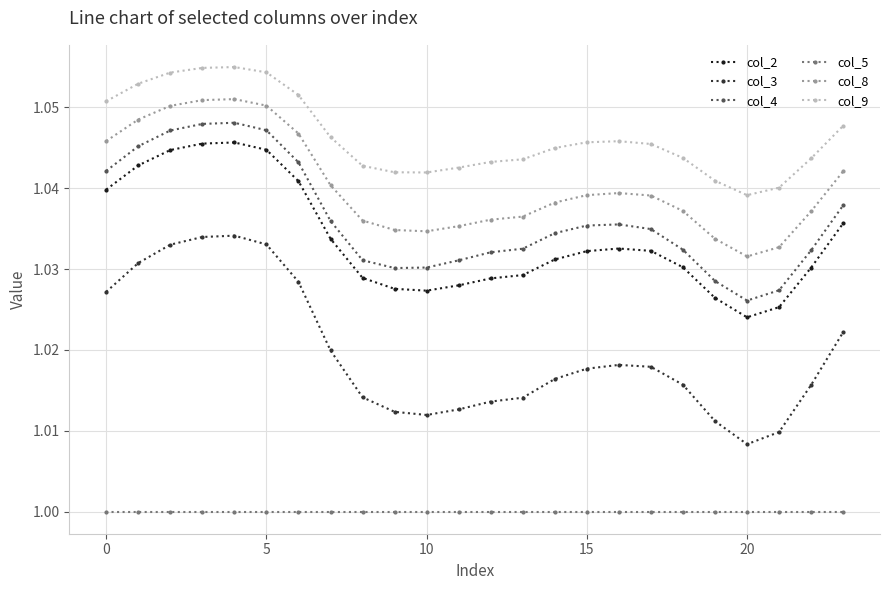

Which series has the widest spread of values?

col_3